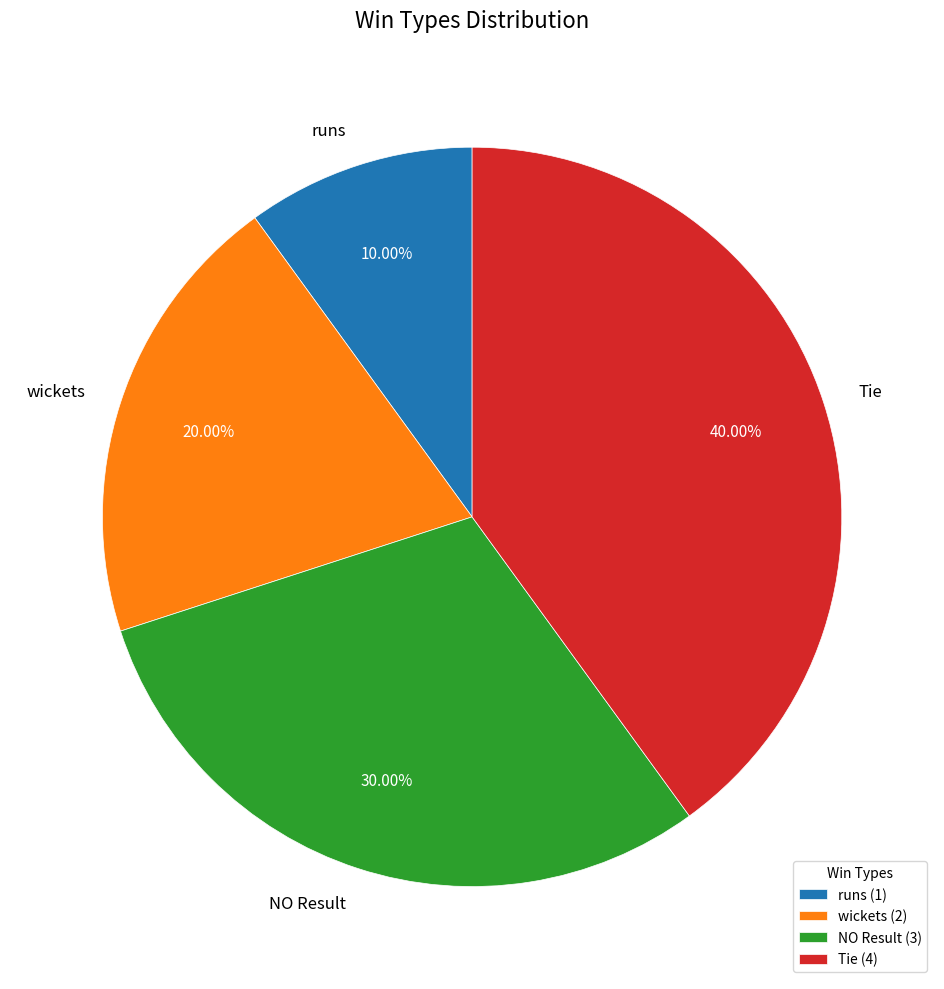

Is there a majority slice in this chart?

No